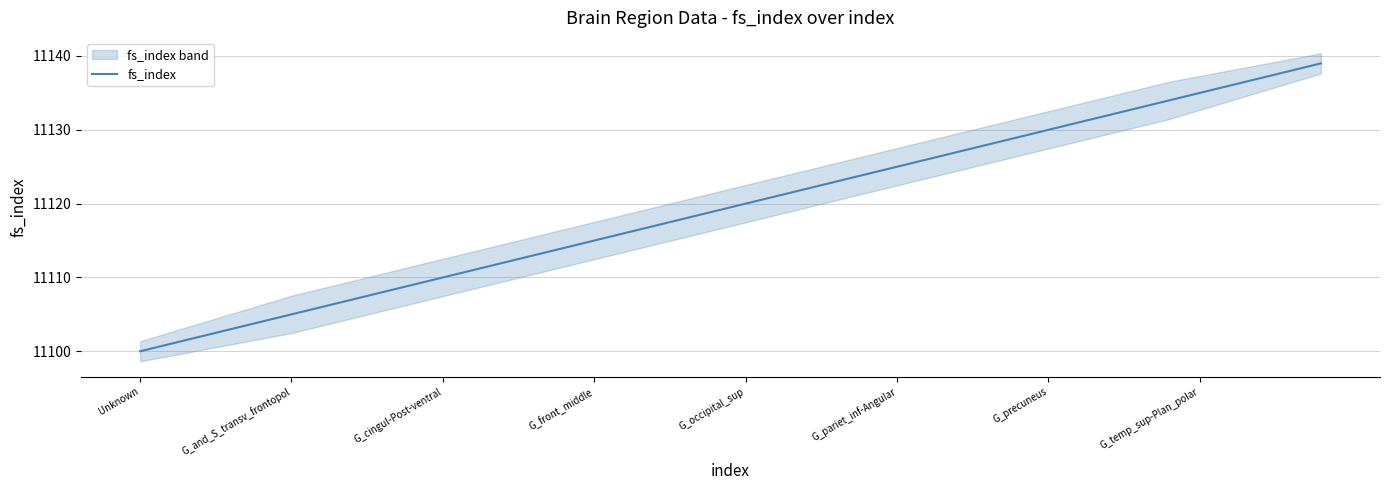

Count the number of categories in the chart.

40